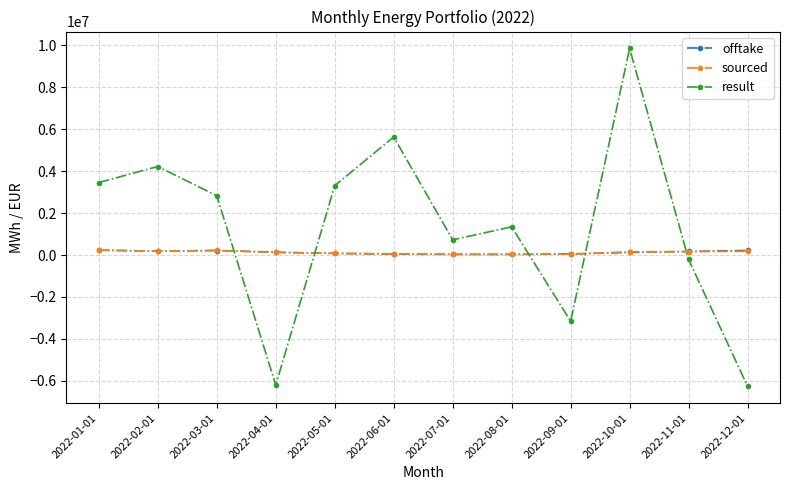

Which series ends up on top after the final intersection of sourced and result?

sourced